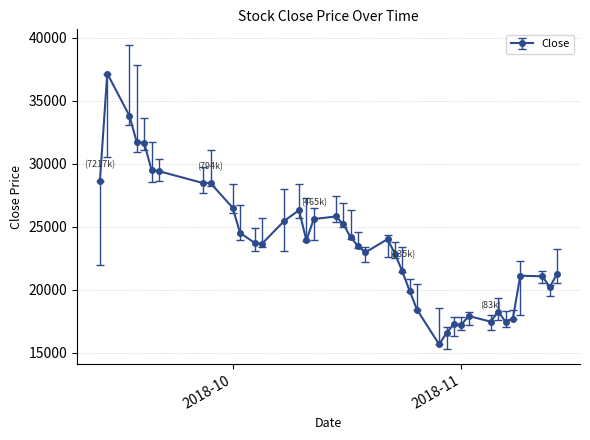

What is the difference between the maximum and minimum values?

21500